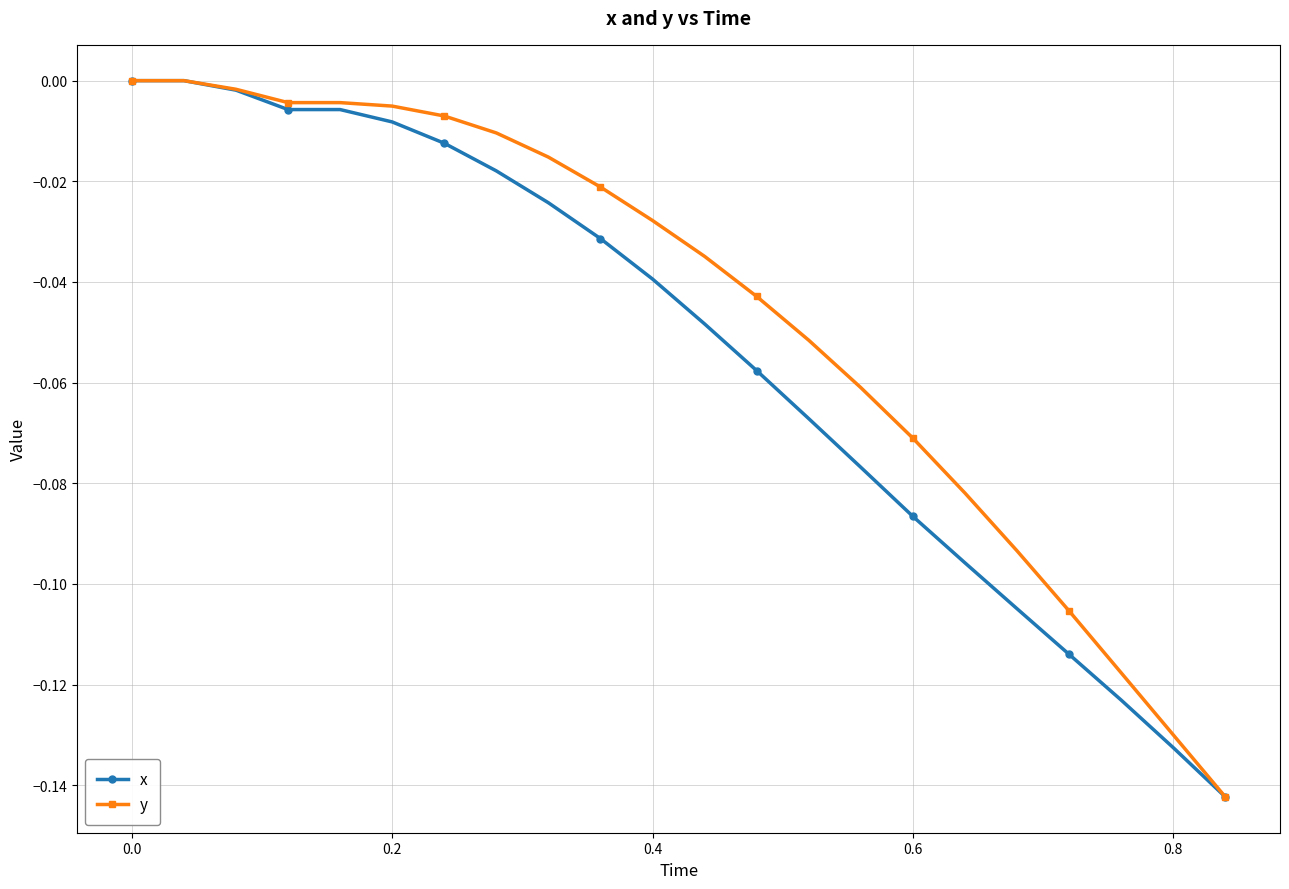

List the series in order of their overall mean, lowest first.

x, y